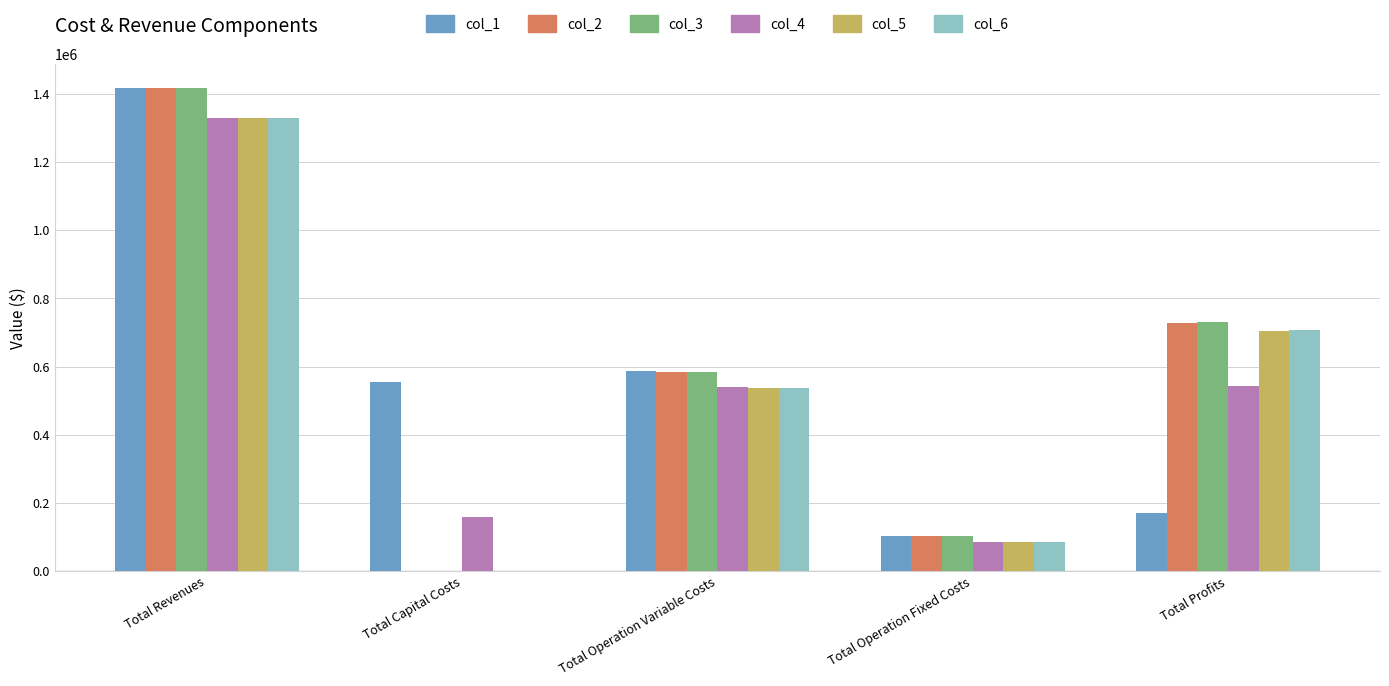

Where is col_5 nearest to the value 665019?

Total Profits